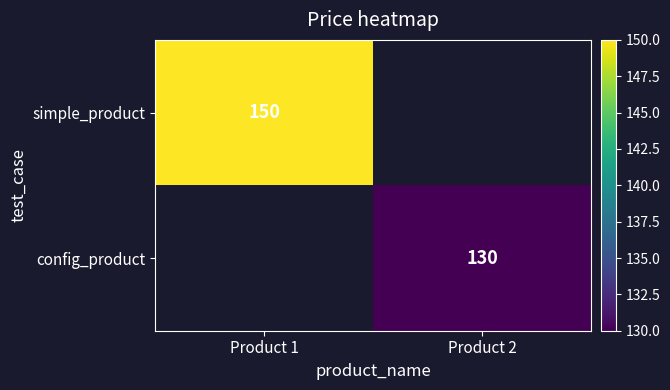

Is it true that config_product equals 130 at Product 2?

True